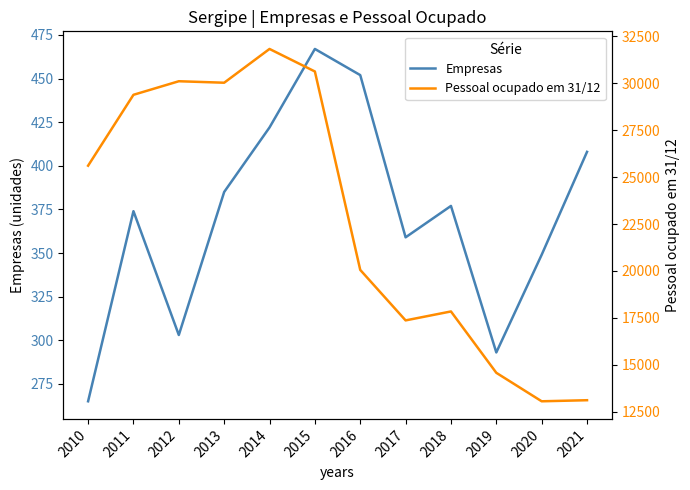

Does the chart display data point markers on the line(s)?

No